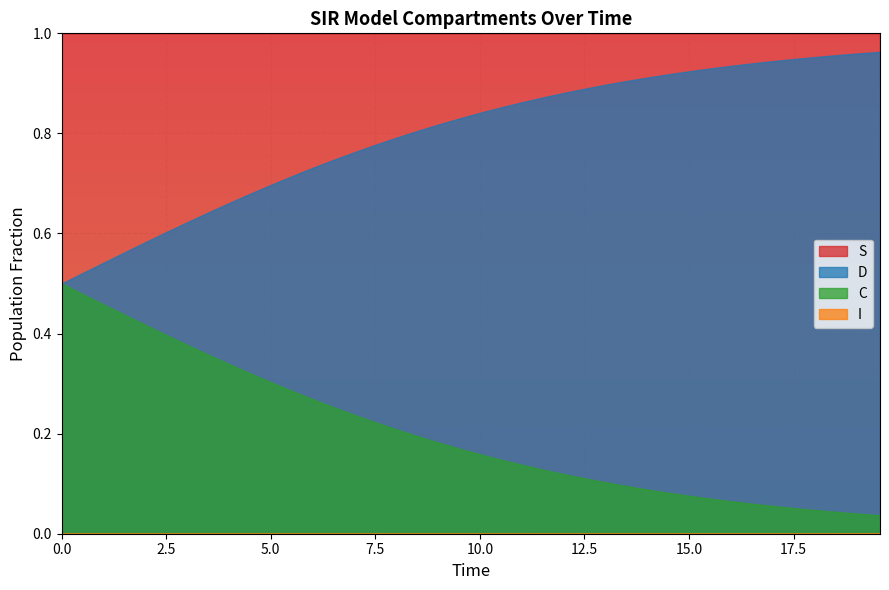

Is the value of D at 23 greater than the value of C at 29?

Yes